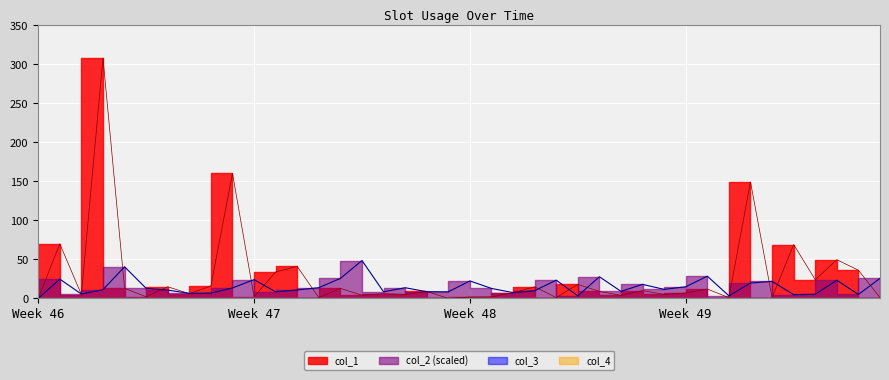

At how many categories does at least one series exceed 195?

1